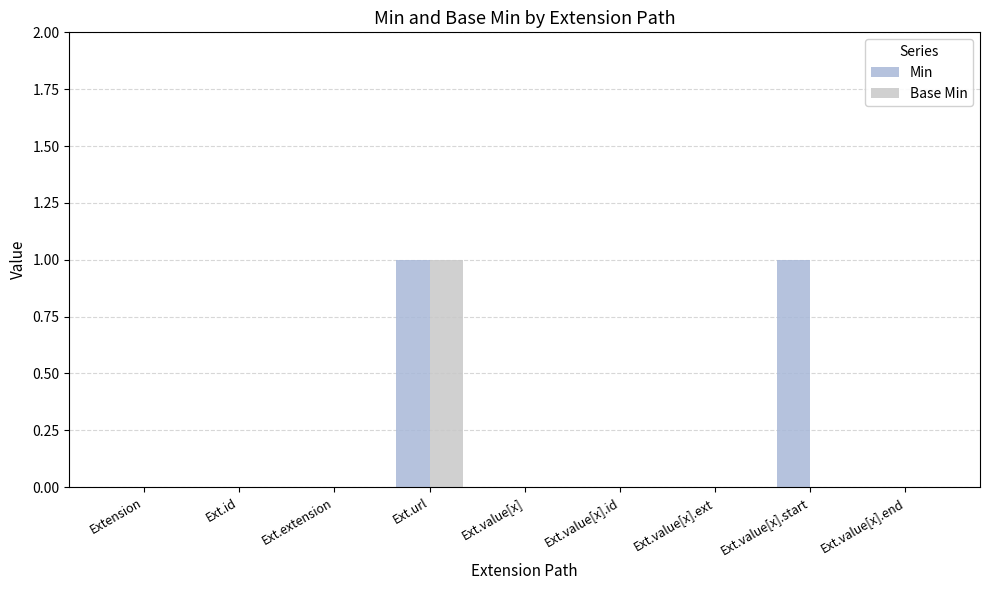

At which category does the chart reach its minimum across all series?

Extension